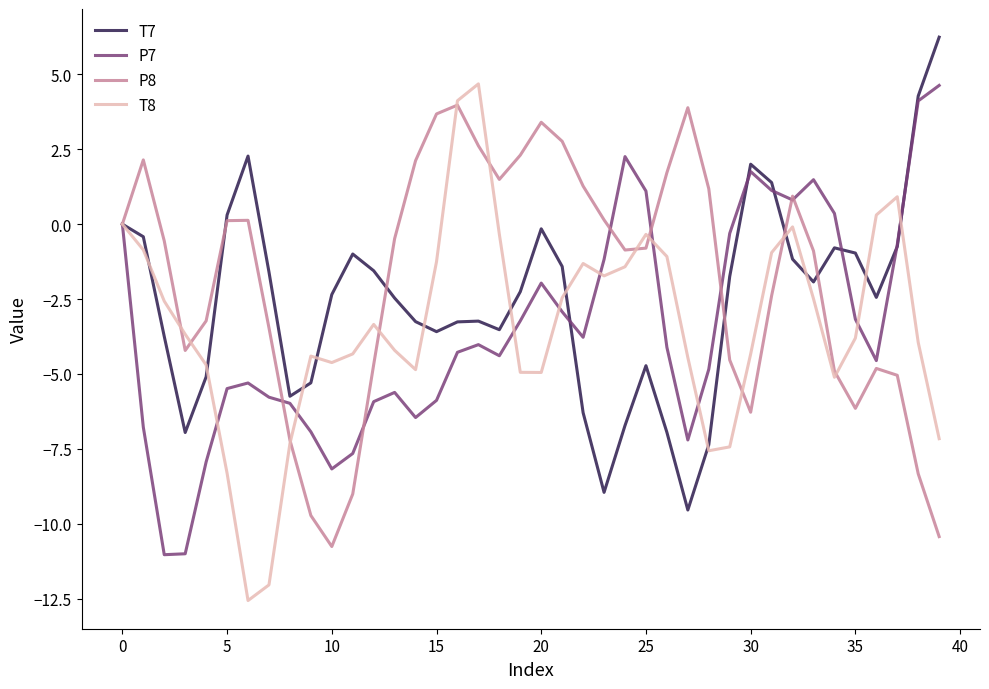

What is the highest value of the P7 series?

4.6